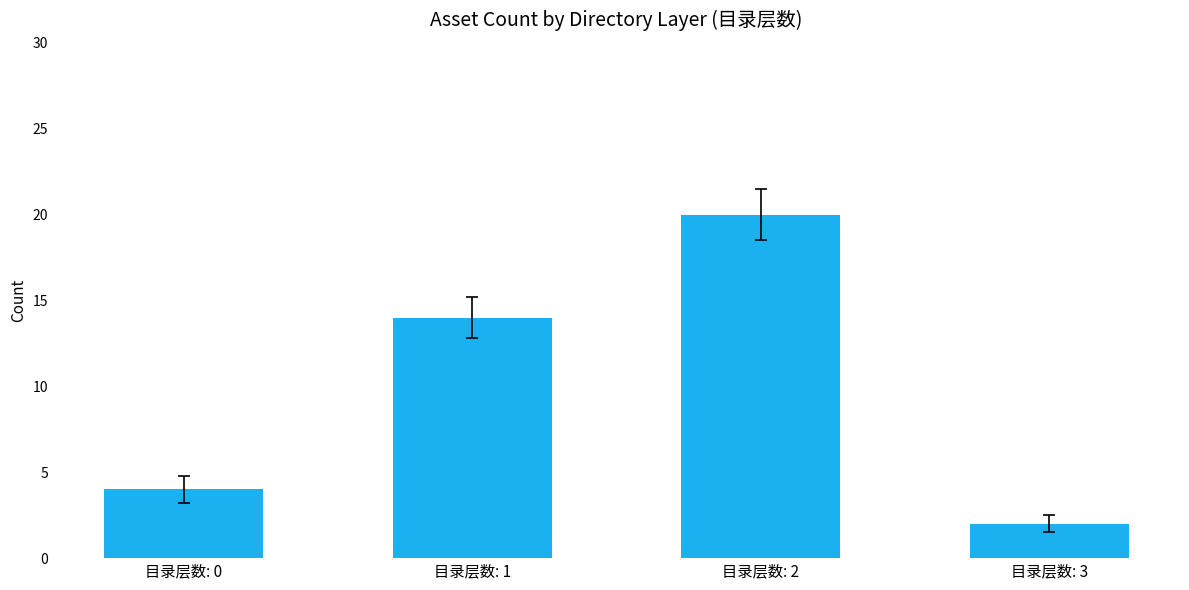

How many values are between 4 and 20?

3